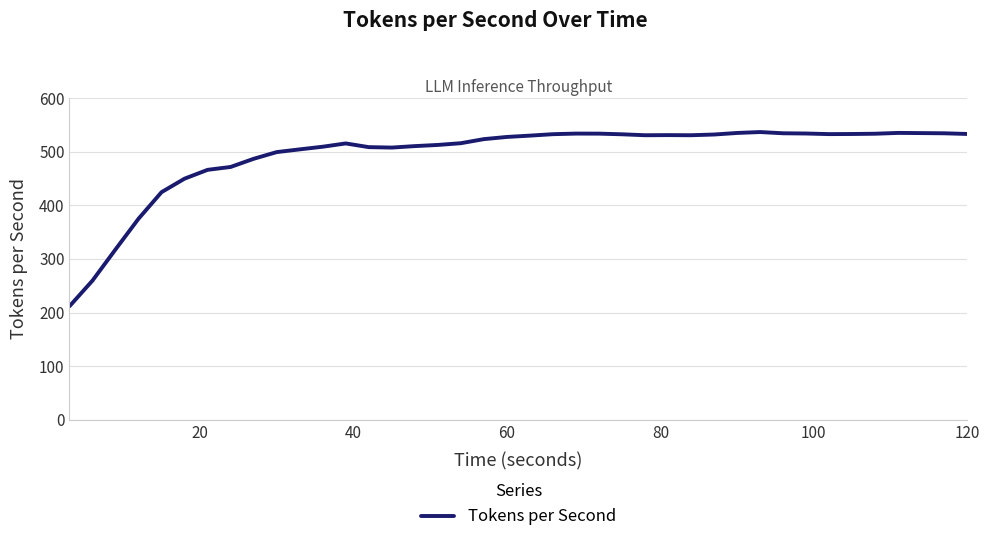

What is the difference between the second highest and minimum values?

323.6